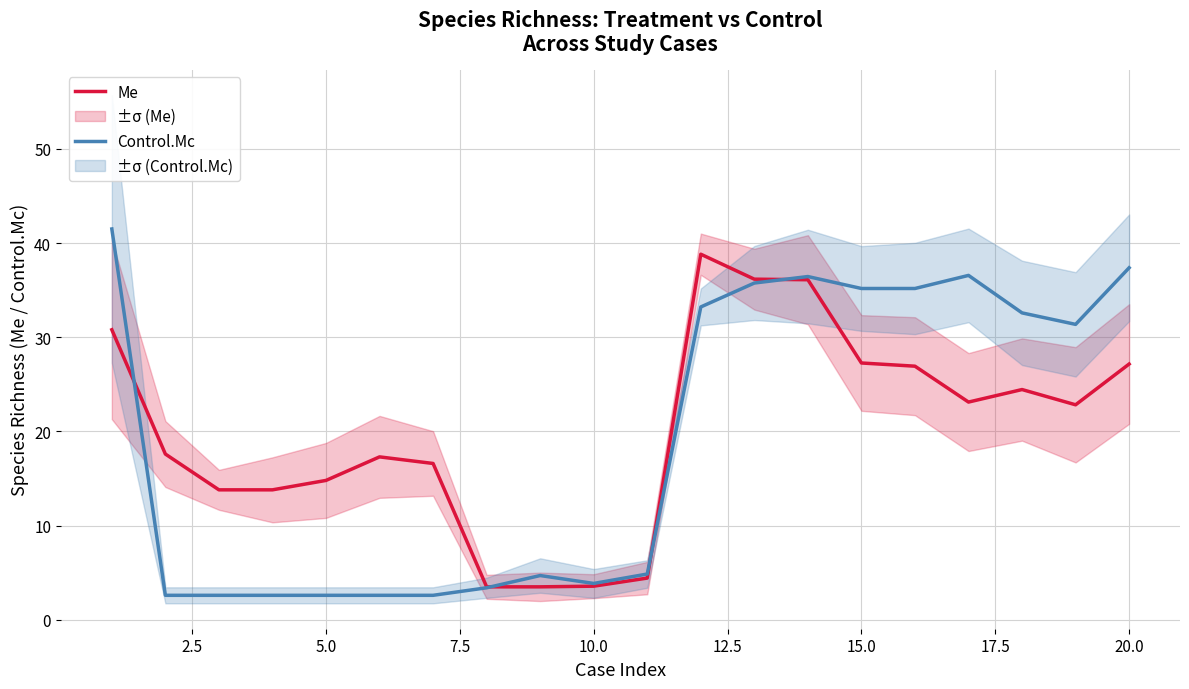

The value of Control.Mc at 20.0 is 37.4. True or false?

True